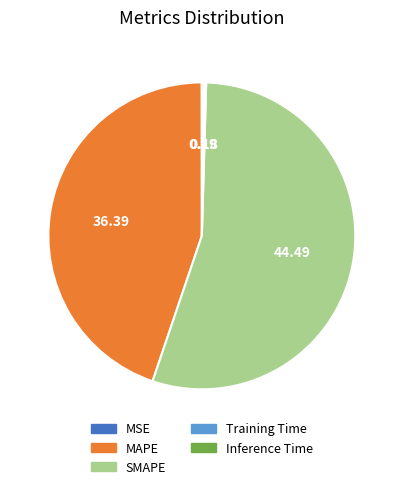

Does SMAPE account for over 50% of the chart?

Yes